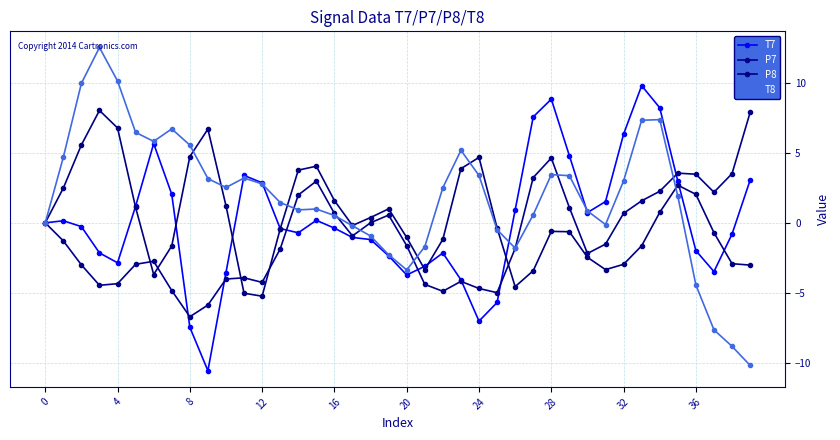

How many intersections are there between P8 and P7?

5